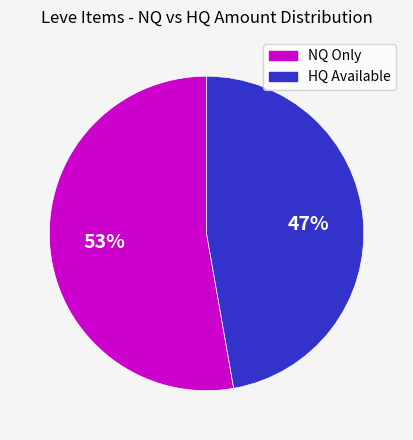

Between HQ Available and NQ Only, which is larger?

NQ Only